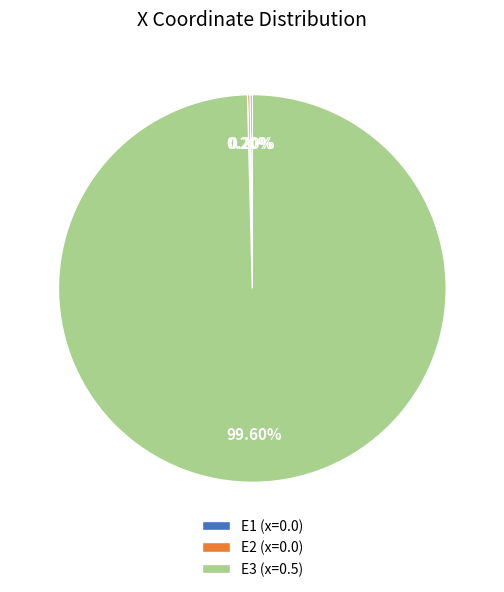

Does E3 (x=0.5) account for over 50% of the chart?

Yes